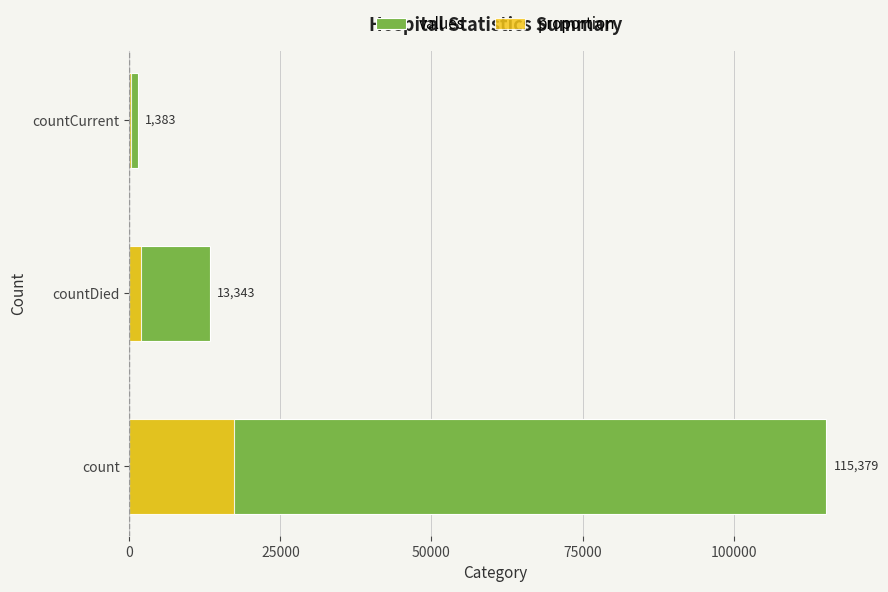

What is the minimum value shown in the chart?

207.4